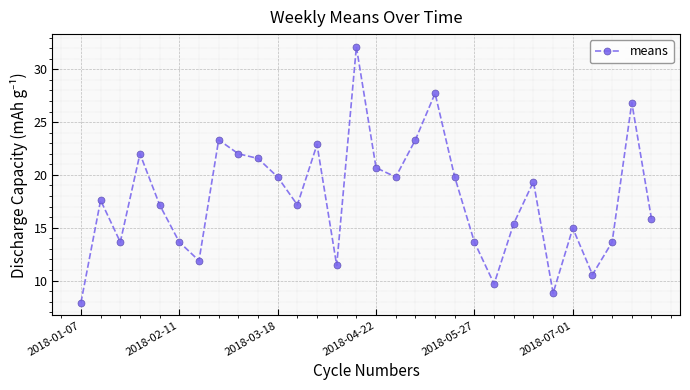

Reading right to left, extract all data points from this chart.

15.8	26.8	13.6	10.6	15.0	8.8	19.4	15.4	9.7	13.6	19.8	27.7	23.3	19.8	20.7	32.1	11.4	22.9	17.2	19.8	21.6	22.0	23.3	11.9	13.6	17.2	22.0	13.6	17.6	7.9